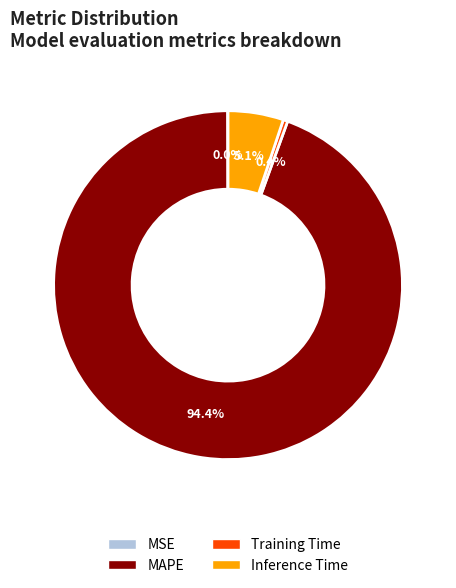

What is the largest slice in the pie chart?

MAPE